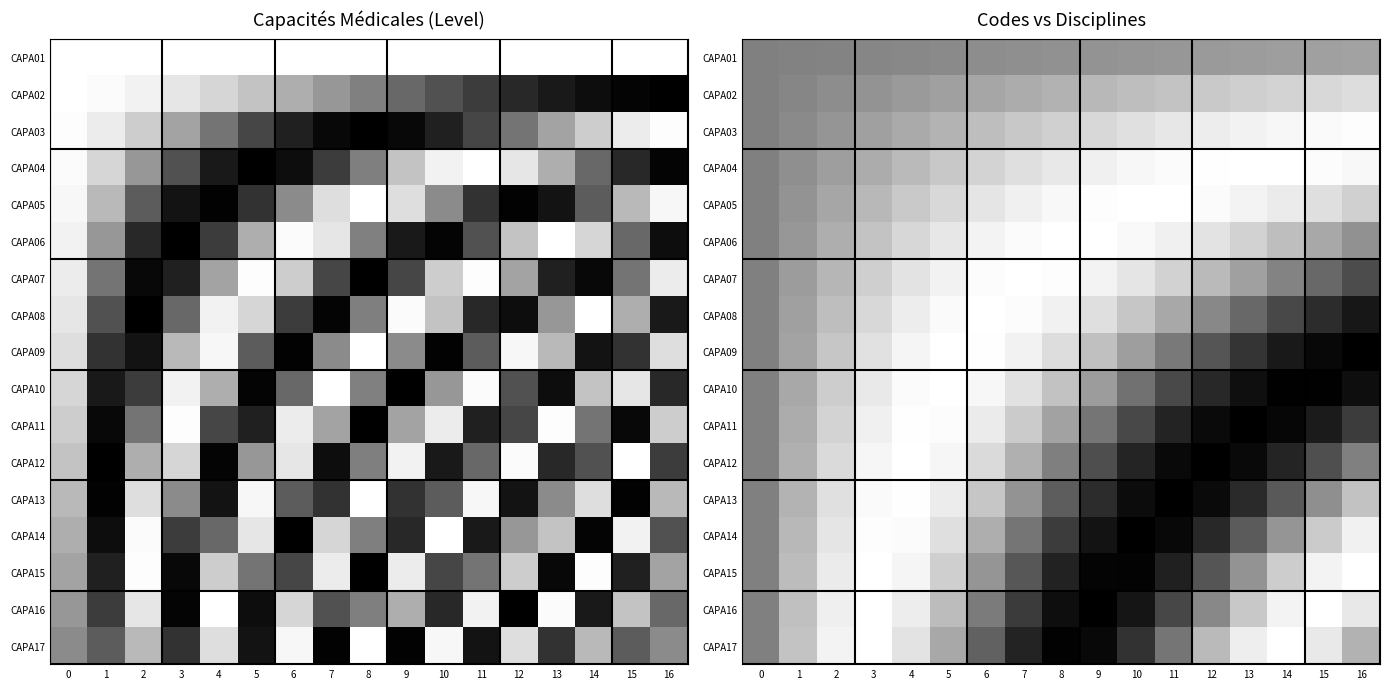

List the series in order of their peak value, highest first.

CAPA12, CAPA04, CAPA07, CAPA16, CAPA05, CAPA08, CAPA17, CAPA10, CAPA06, CAPA15, CAPA09, CAPA11, CAPA13, CAPA14, CAPA03, CAPA02, CAPA01